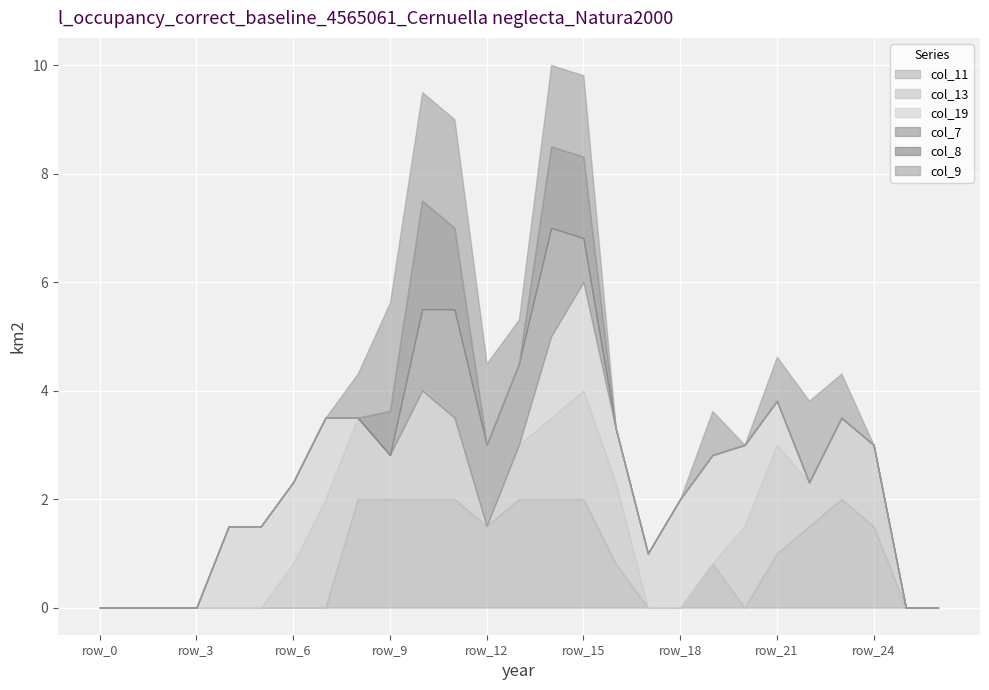

What is the sum of all col_13 values?

21.9